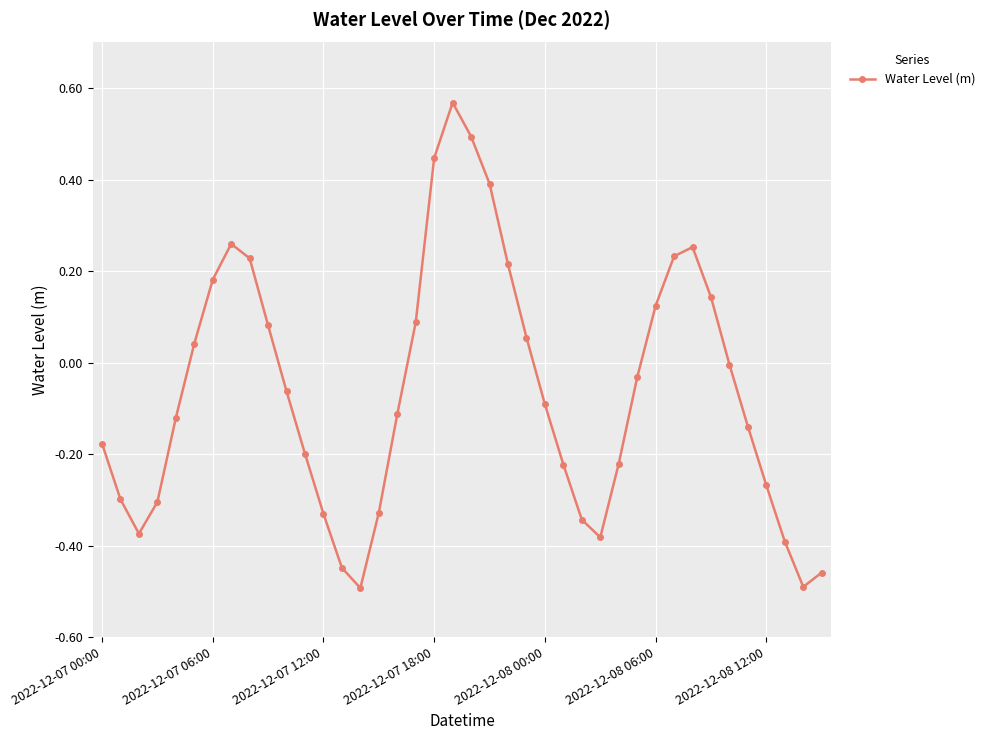

How many points are lower than both their immediate neighbors (excluding endpoints)?

4